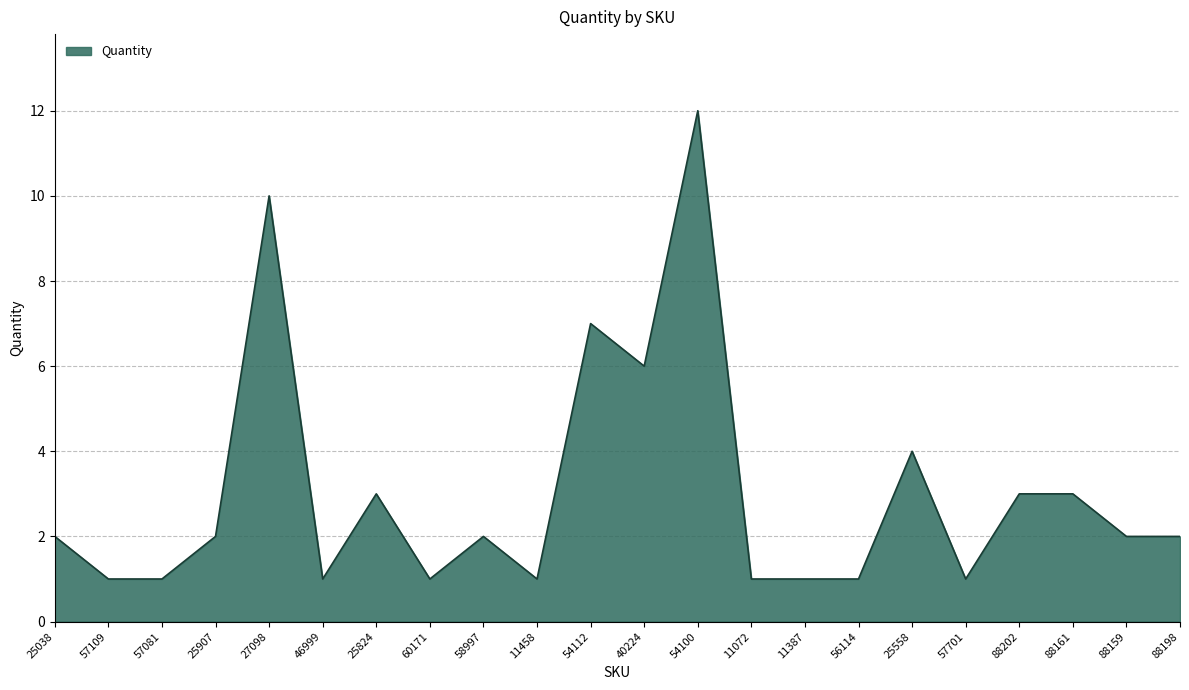

True or false: the data has more than 0 interior local peaks.

True